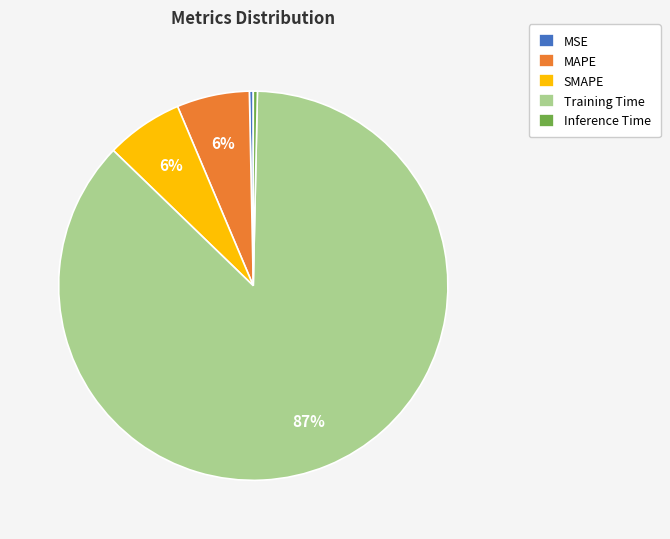

Combined, do Inference Time and SMAPE account for over 50%?

No